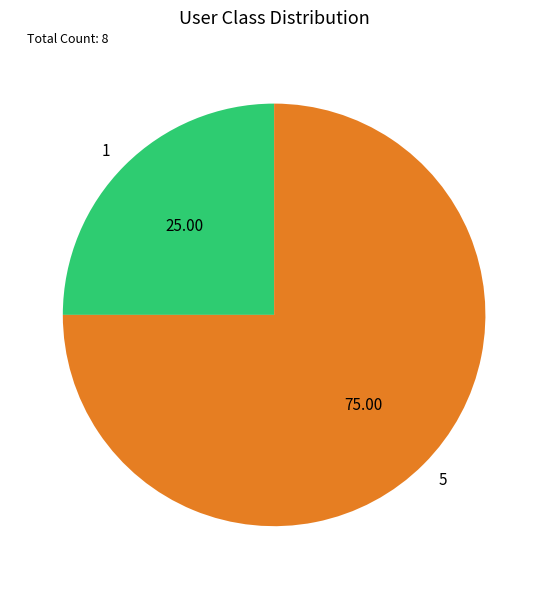

How many segments does this pie chart have?

2